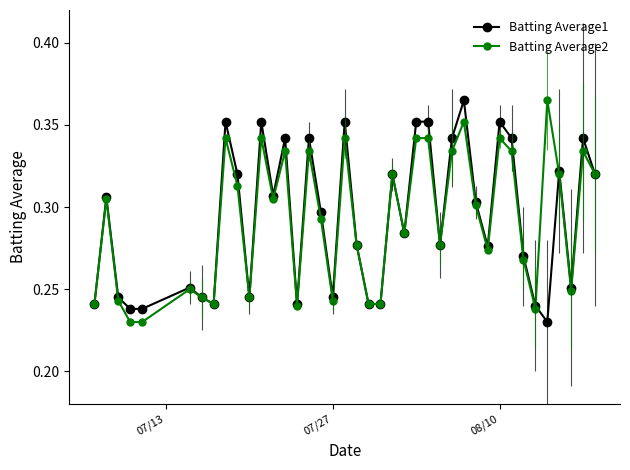

Count the Batting Average1 values in the range 0 to 1.

40